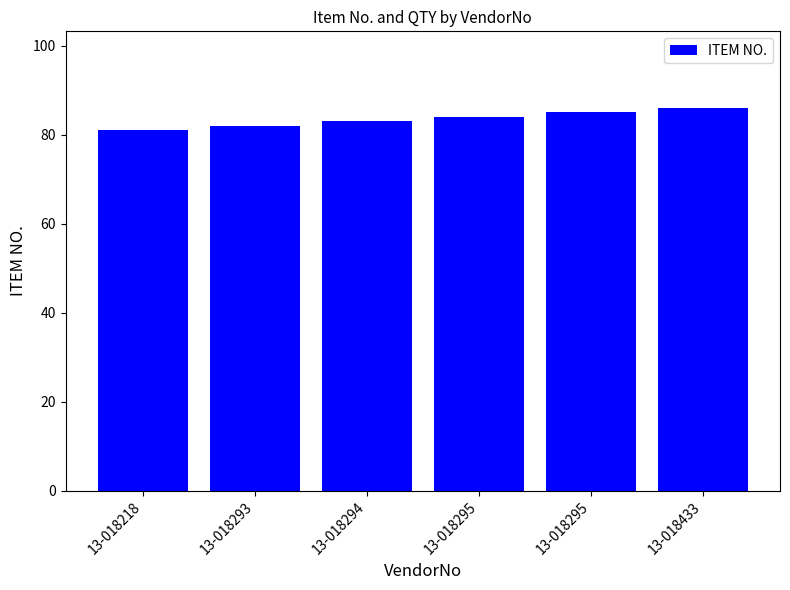

Count the number of data series in this chart.

1